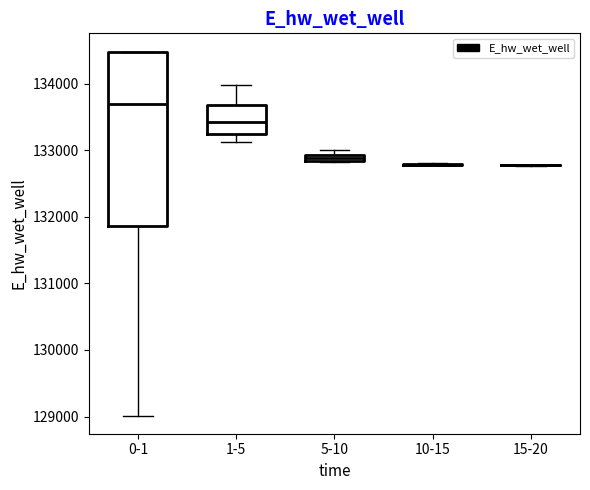

Comparing the boxes themselves (not the whiskers), which one is the tallest?

0-1